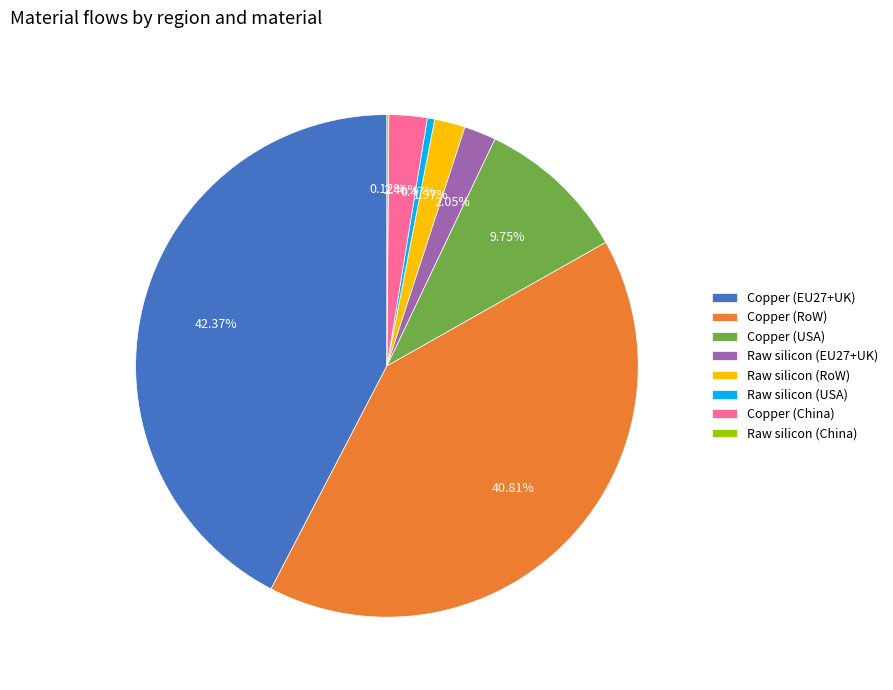

Approximately how many times larger is the value at Copper (EU27+UK) compared to Copper (RoW)?

1.0